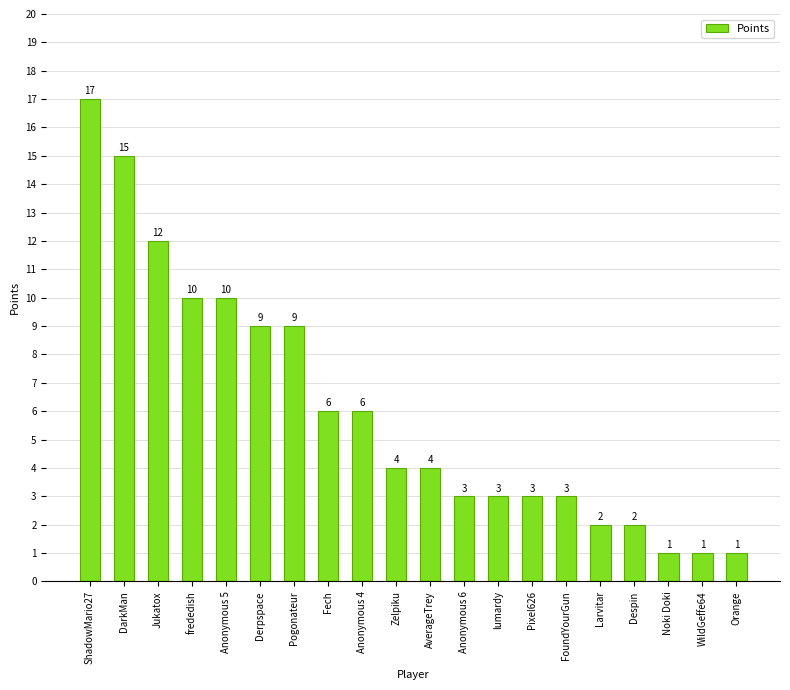

What is the label of the 7th bar from the right?

Pixel626